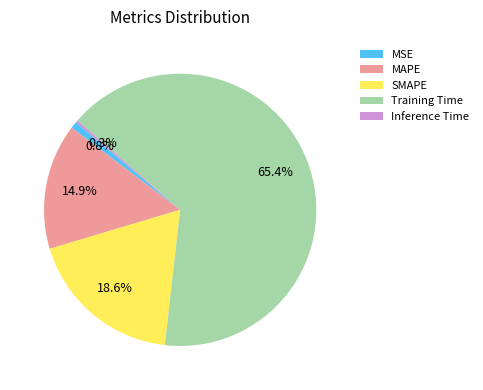

Between MSE and MAPE, which is larger?

MAPE